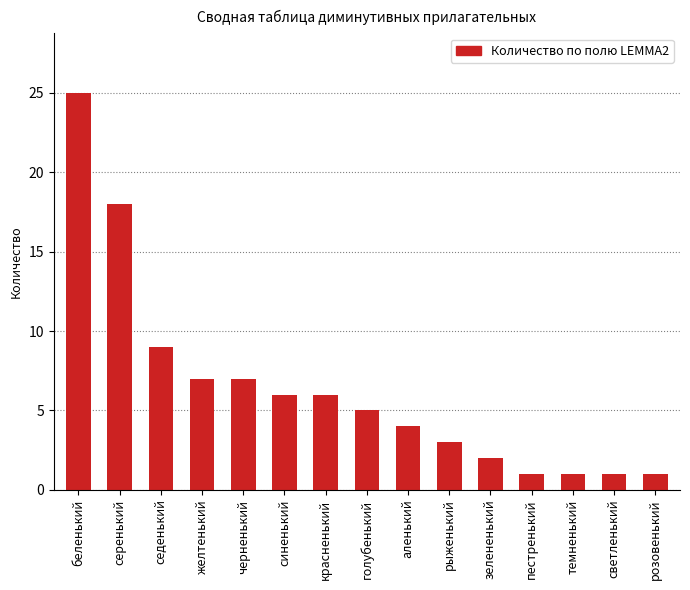

Reading right to left, what are all the values shown in this chart?

розовенький=1	светленький=1	темненький=1	пестренький=1	зелененький=2	рыженький=3	аленький=4	голубенький=5	красненький=6	синенький=6	черненький=7	желтенький=7	седенький=9	серенький=18	беленький=25